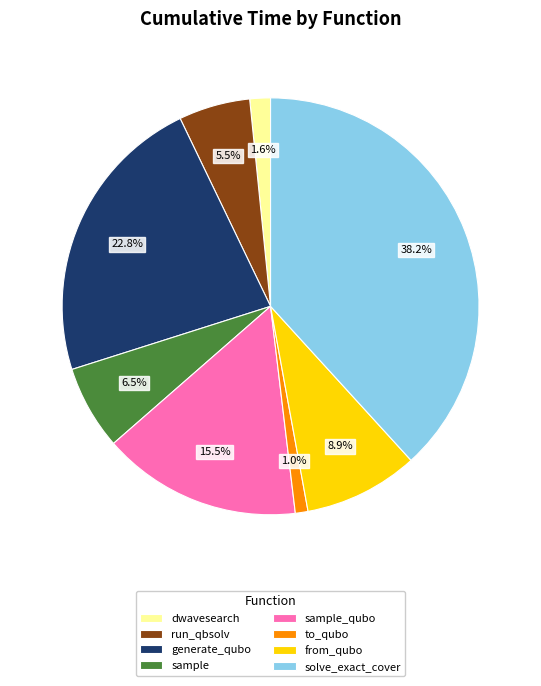

Count the number of slices in the pie.

8